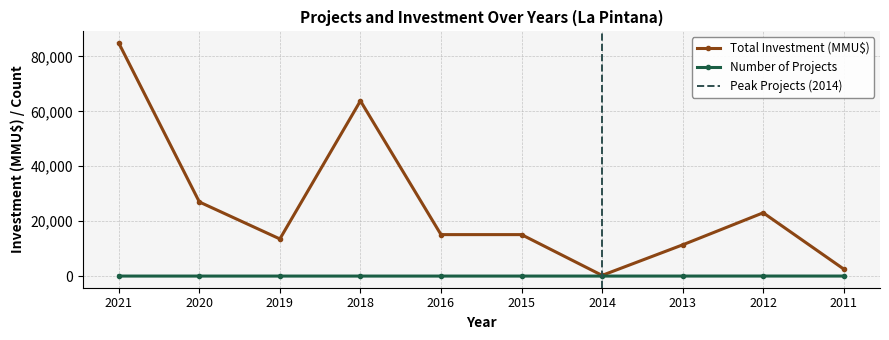

The Number of Projects series shows 3 at 2015. True or false?

True